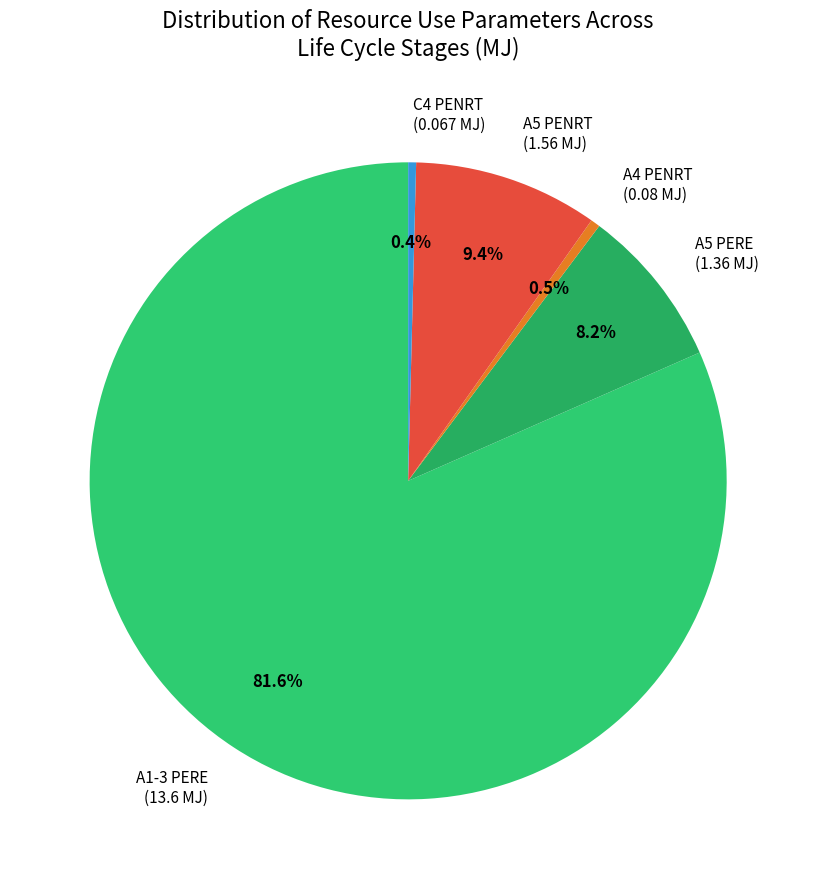

Is there a majority slice in this chart?

Yes